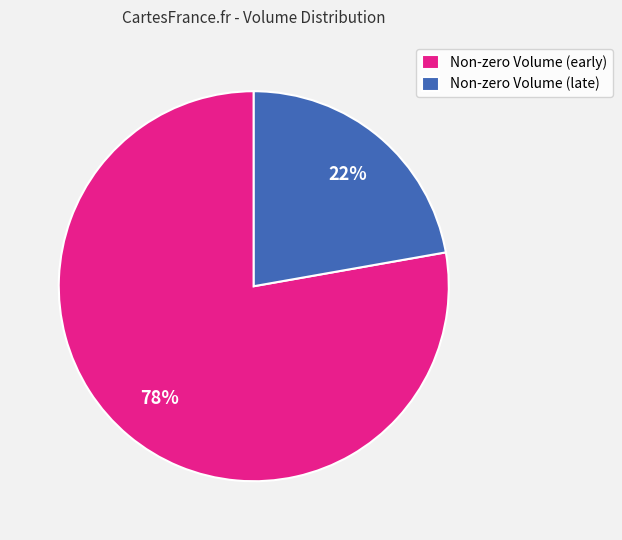

How many slices are in this pie chart?

2